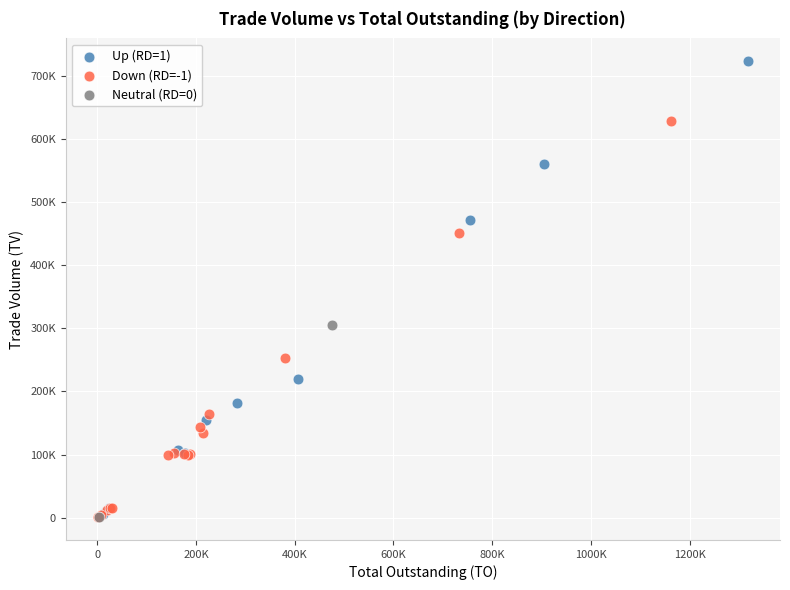

What are all the series names shown in the legend?

Up (RD=1), Down (RD=-1), Neutral (RD=0)